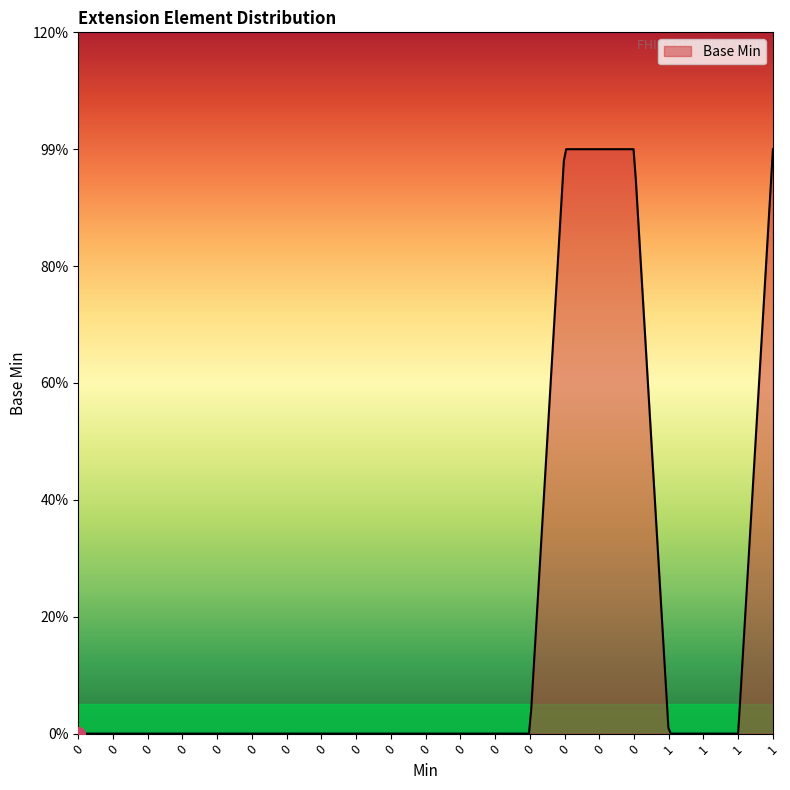

Is this an area chart (filled region under the line)?

Yes